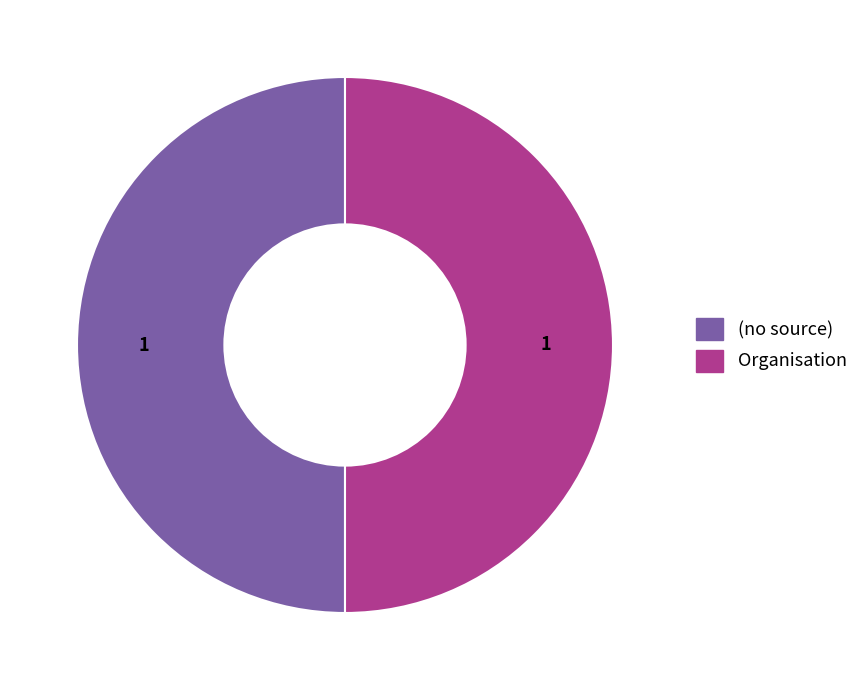

The Organisation slice represents 50% of the pie. True or false?

True